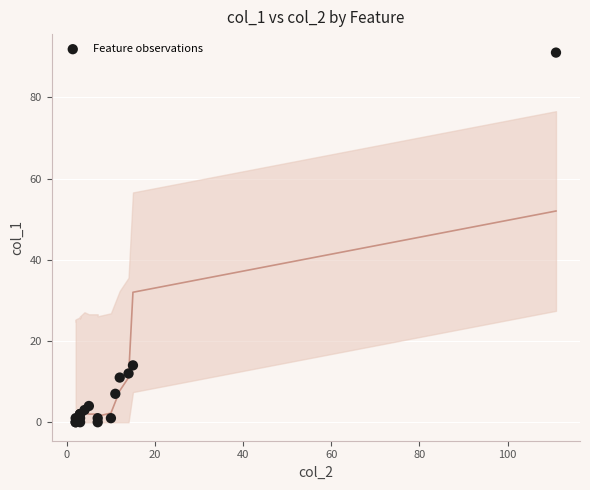

What Y value in the scatter plot is closest to 45?

14